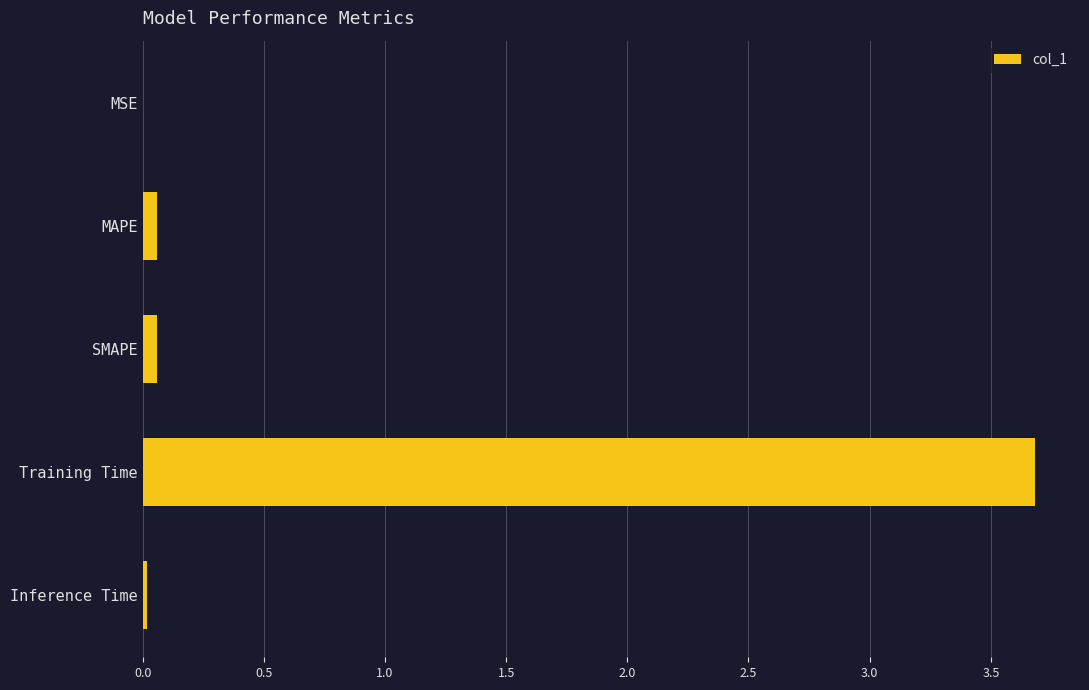

Does the chart contain stacked bars?

No